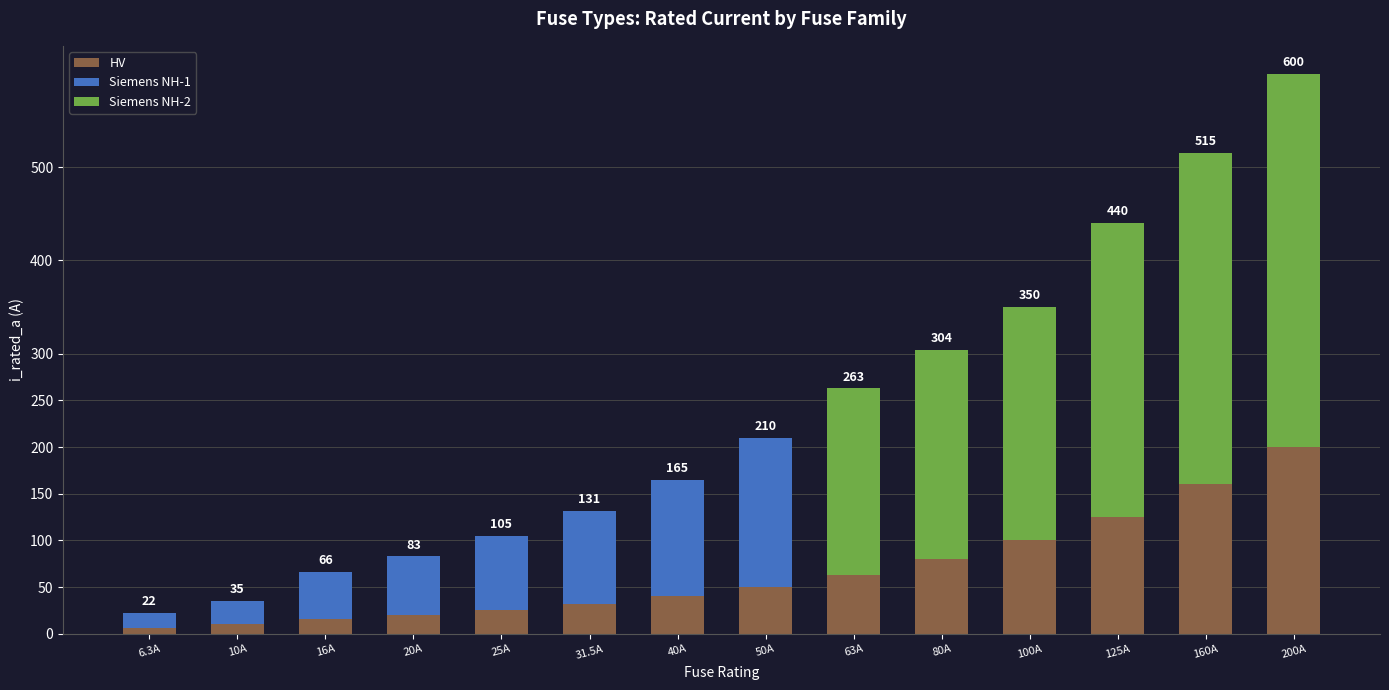

What is the maximum value for HV?

200.0